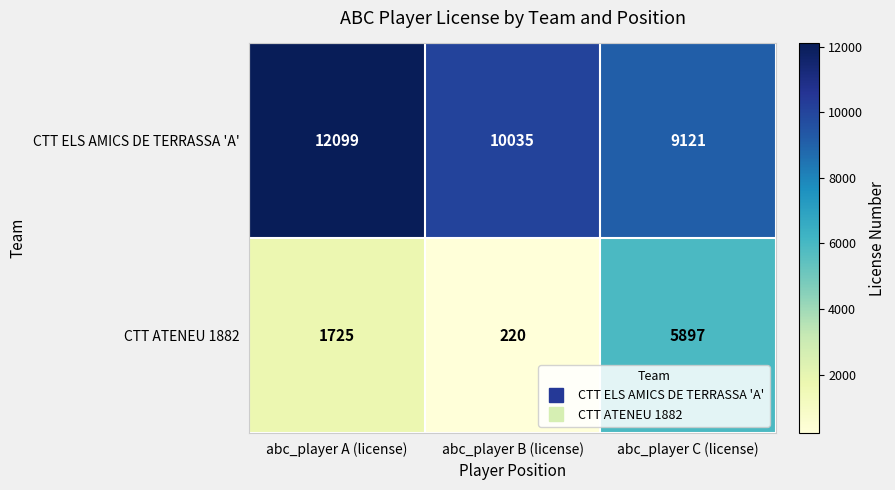

What is the average value of the CTT ATENEU 1882 series?

2614